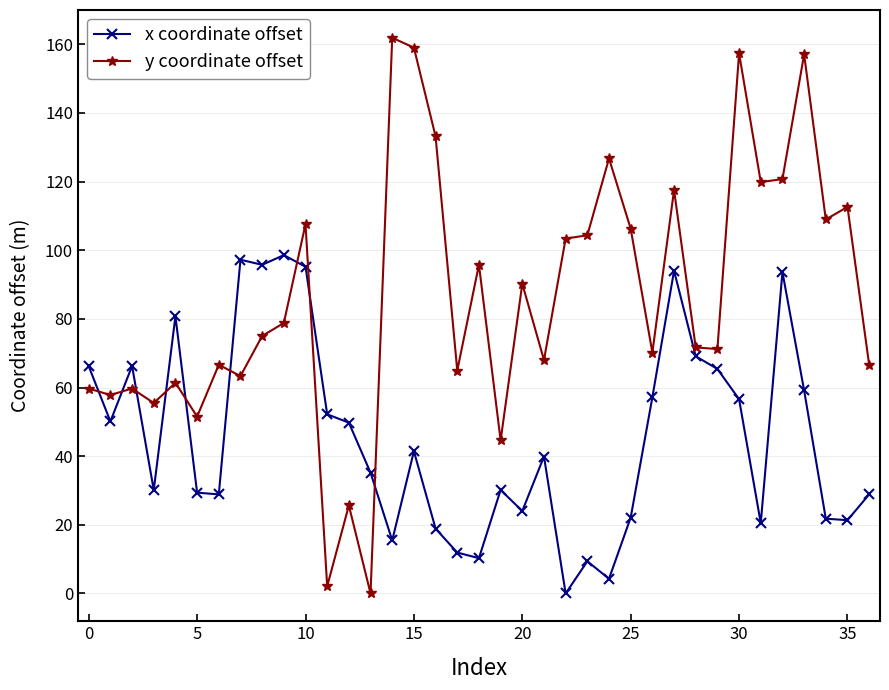

What is the highest value of the x coordinate offset series?

98.6